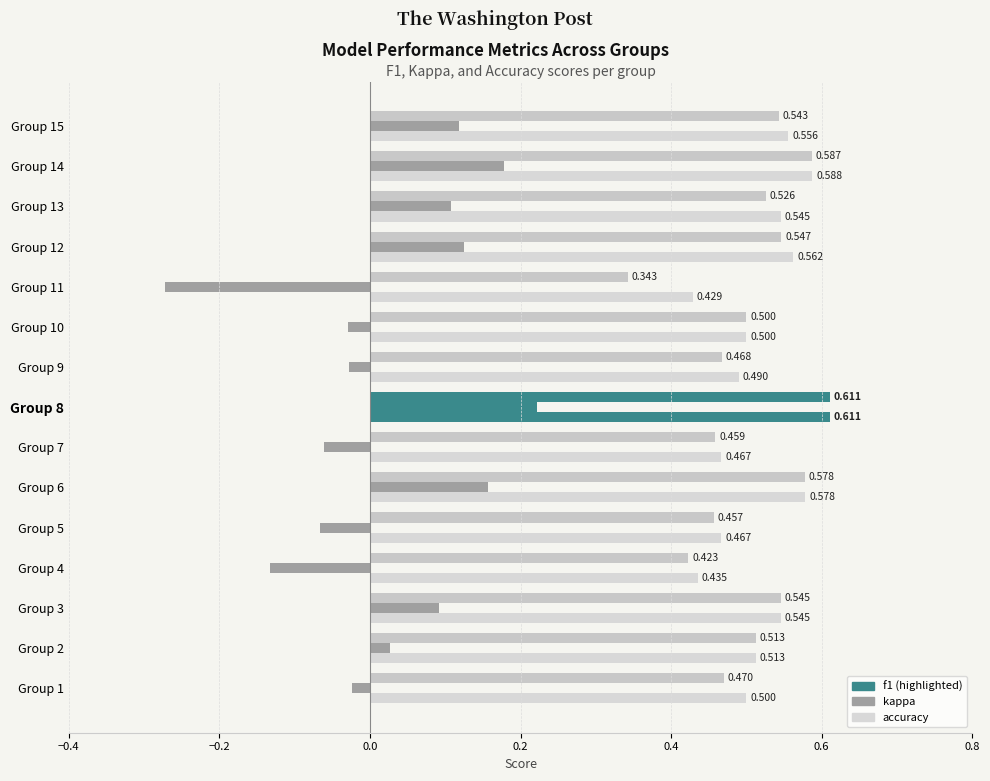

How many categories are shown in the chart?

15